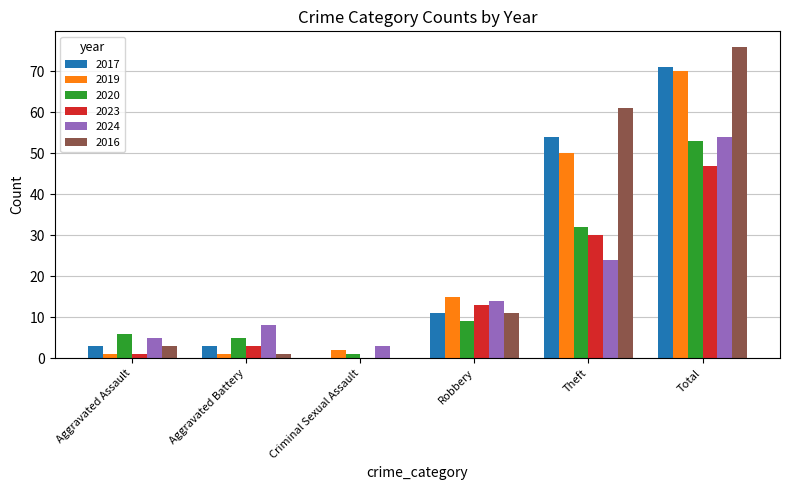

Does the chart contain stacked bars?

No